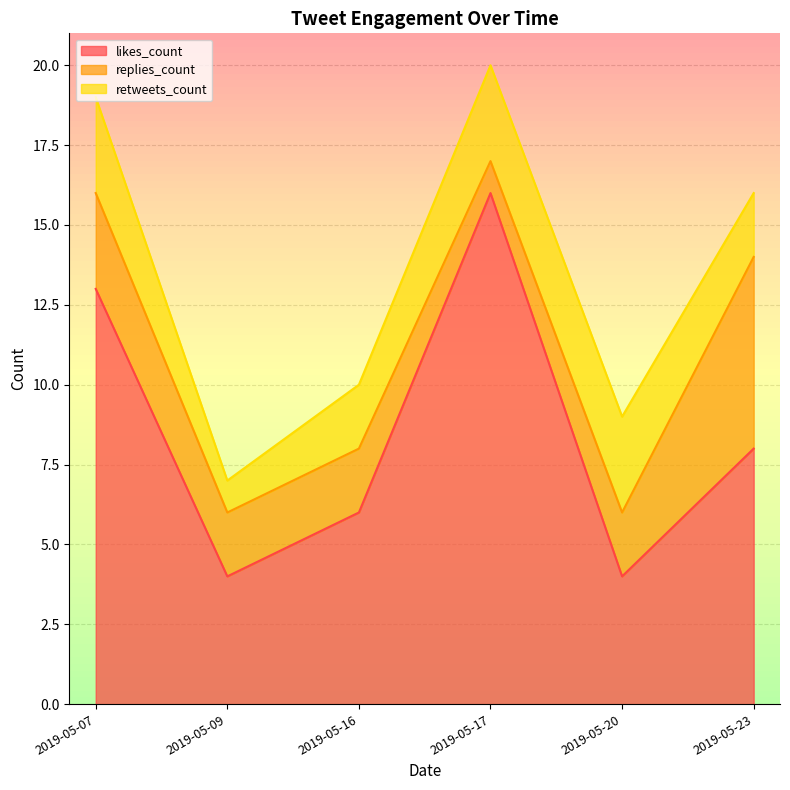

List the series in order of their peak value, highest first.

likes_count, replies_count, retweets_count